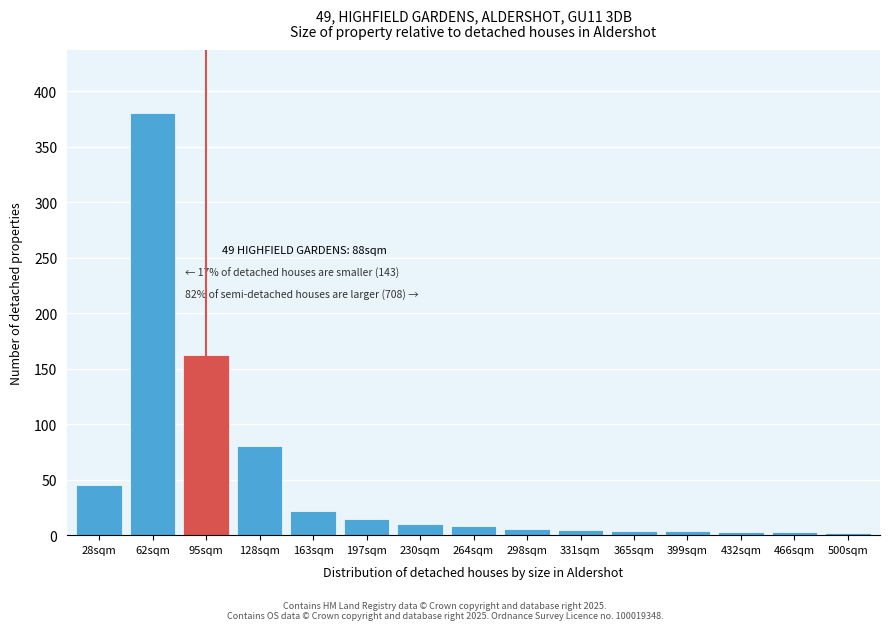

Is it true that the value at 163sqm is 22?

True